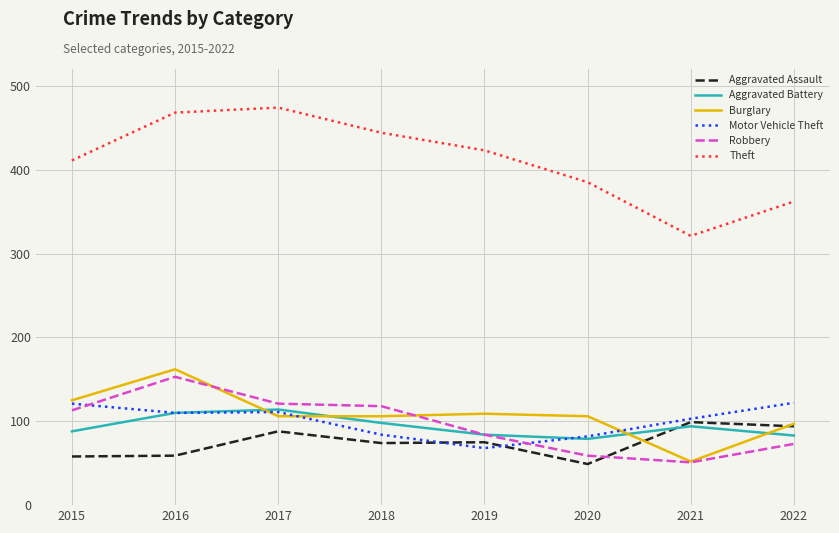

What is the difference between the highest and lowest values at 2015?

353